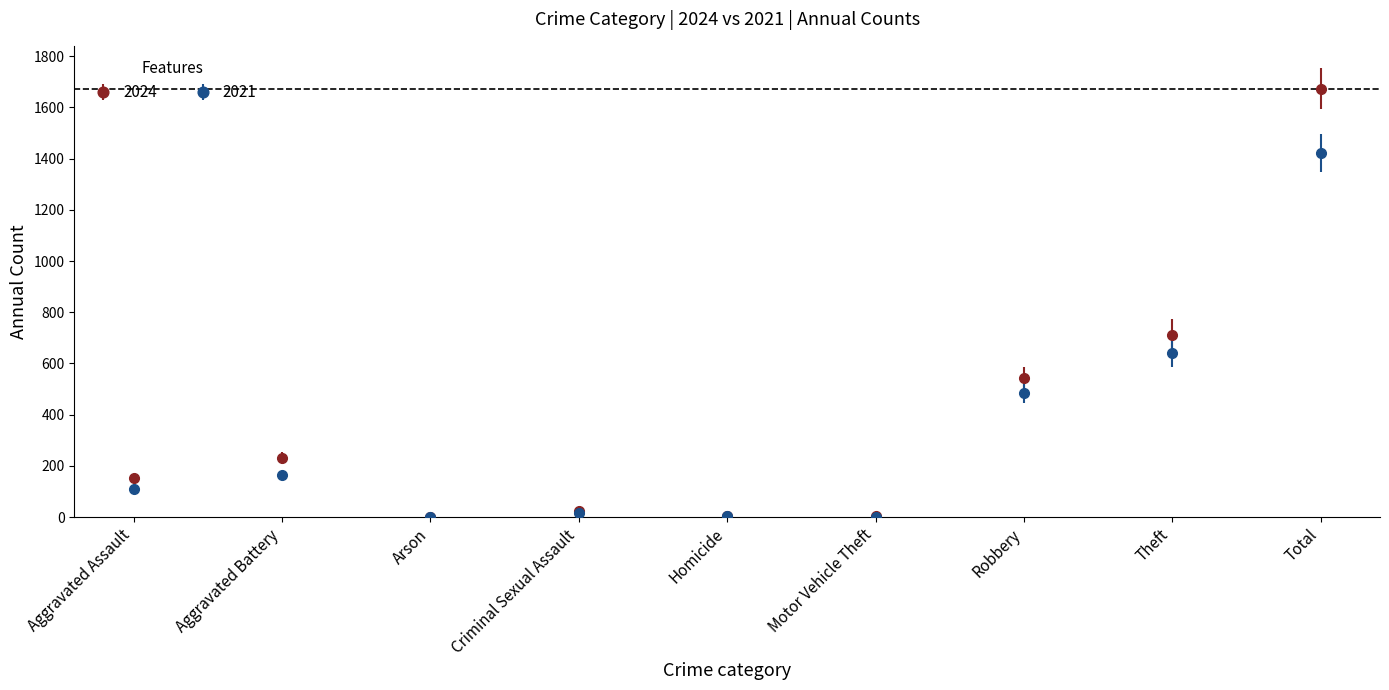

What are all the series names shown in the legend?

2024, 2021